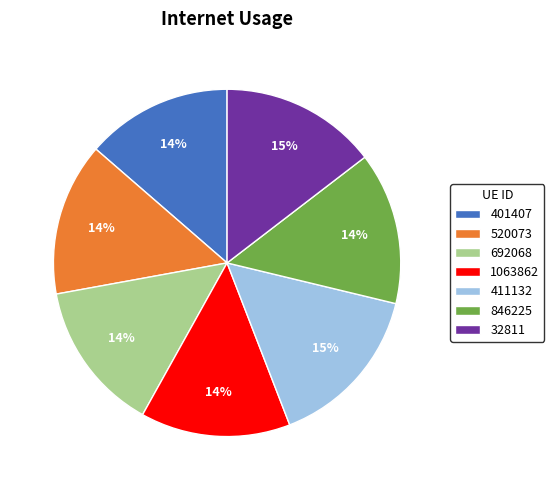

How many segments does this pie chart have?

7